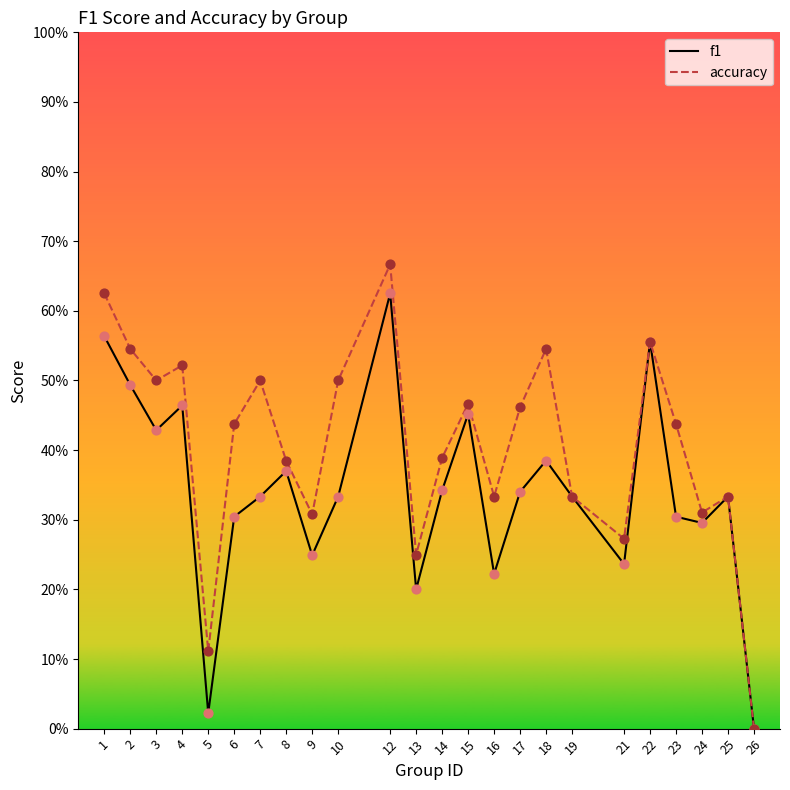

What are all the series names shown in the legend?

f1, accuracy